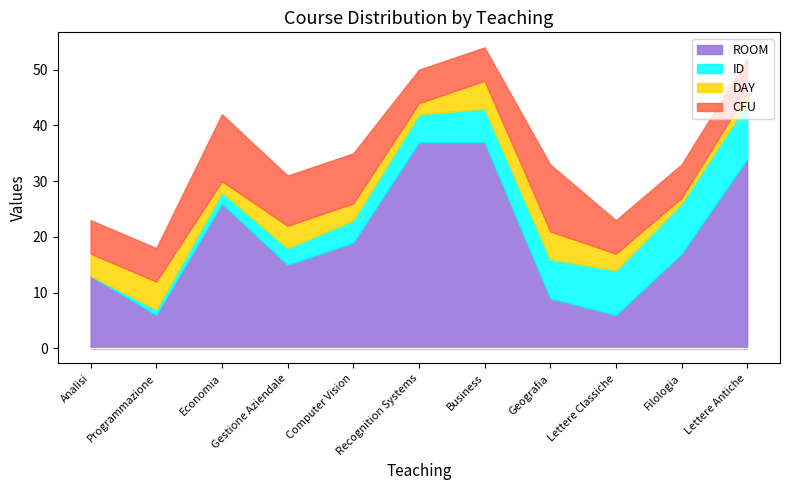

What are all the series names shown in the legend?

ROOM, ID, DAY, CFU